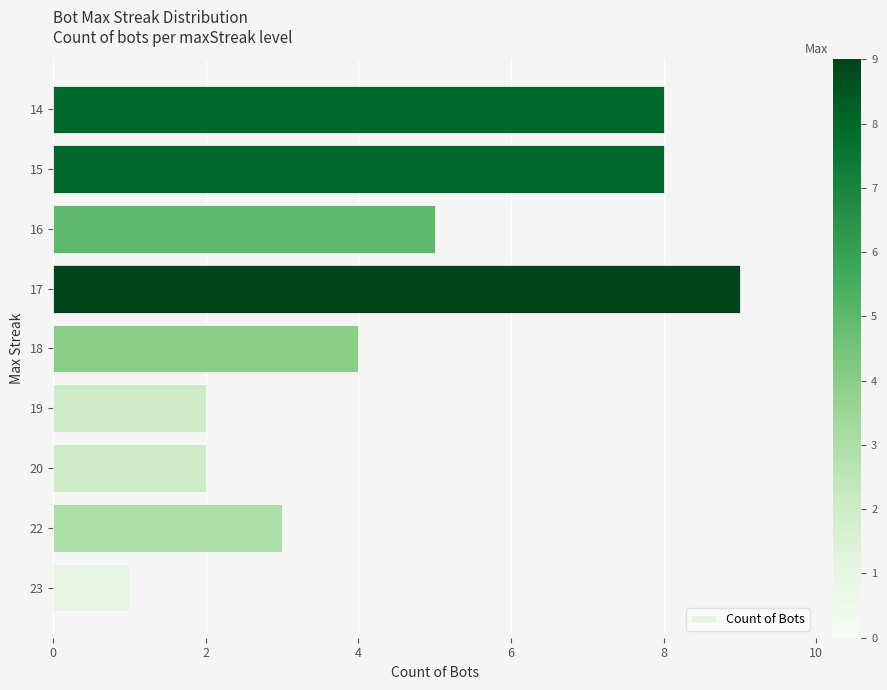

What is the sum of the values at 14 and 19?

10